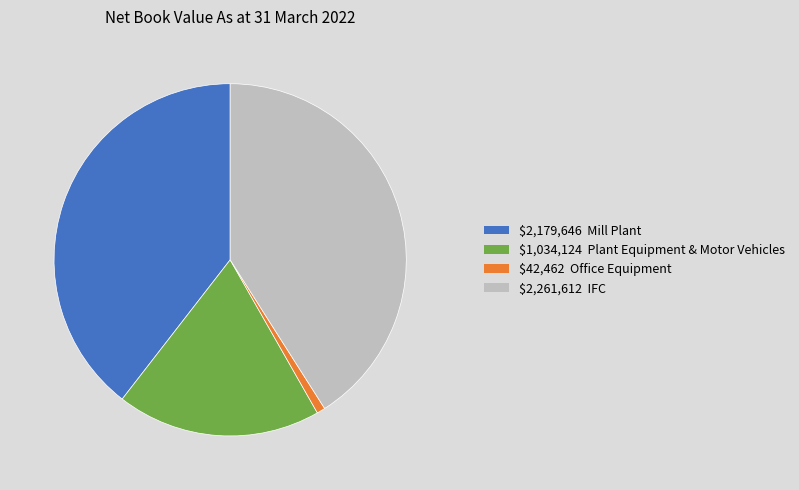

Is there a majority slice in this chart?

No